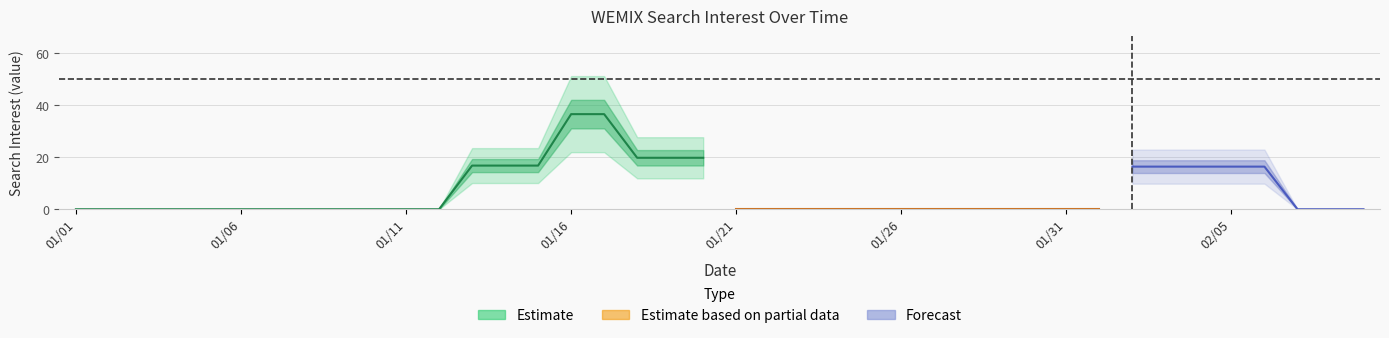

What is the average value?

7